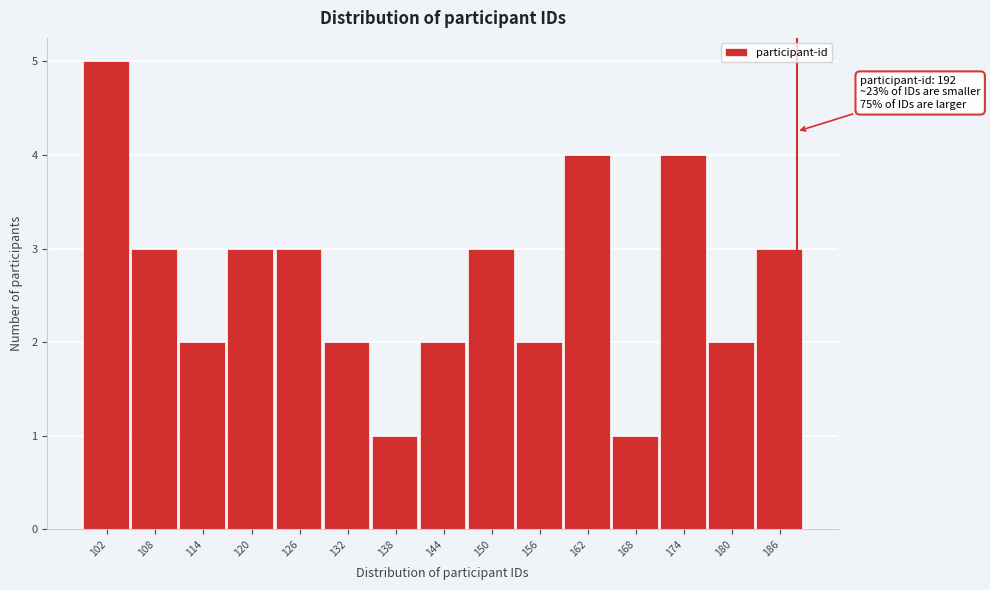

Reading right to left, what are all the values shown in this chart?

3	2	4	1	4	2	3	2	1	2	3	3	2	3	5